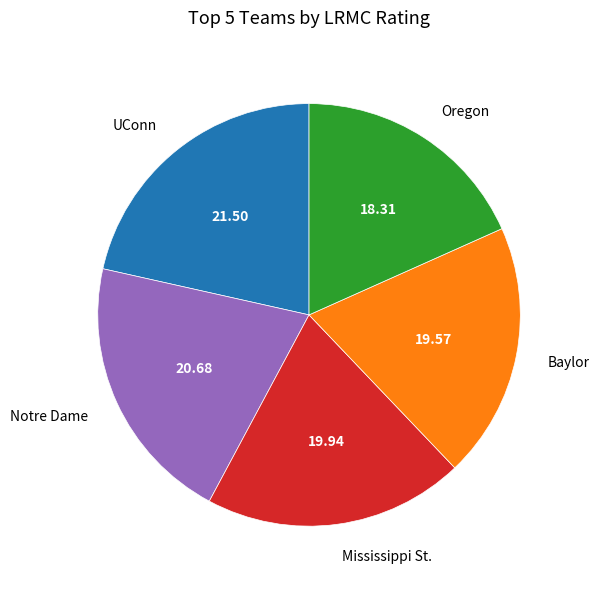

True or false: Baylor accounts for 20% of the total.

True